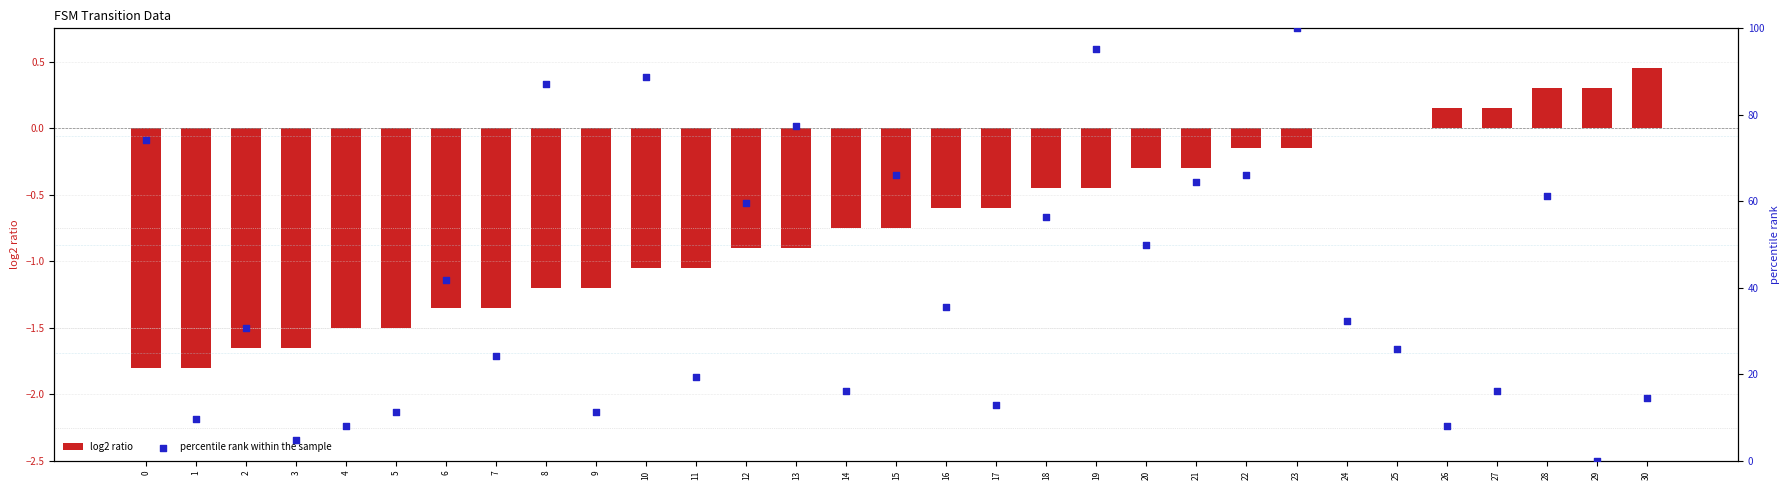

Which series reaches the maximum Y coordinate?

percentile rank within the sample